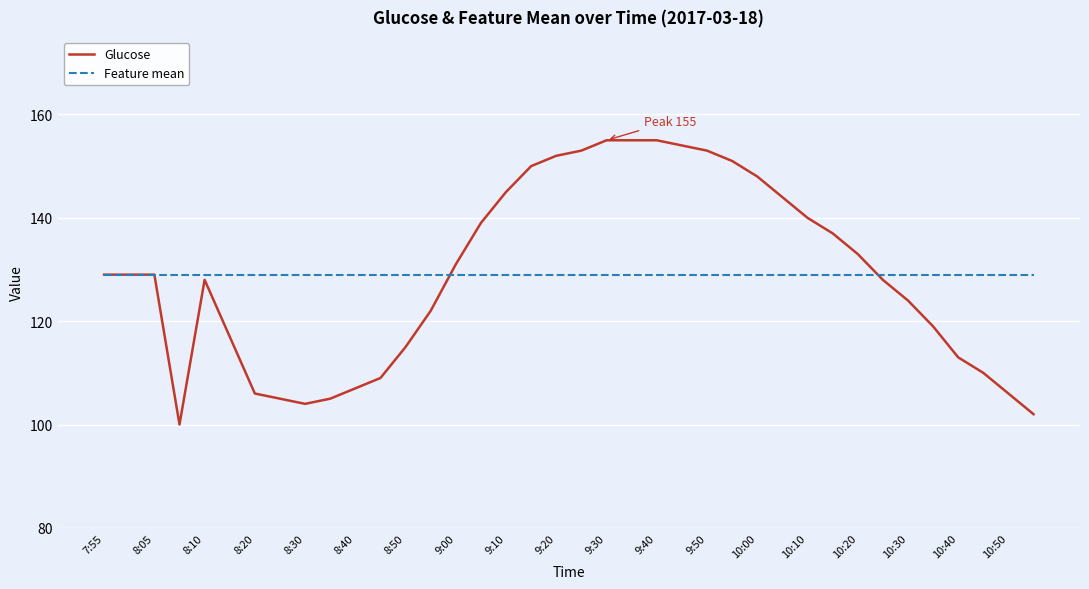

List the series in order of their peak value, lowest first.

Feature mean, Glucose